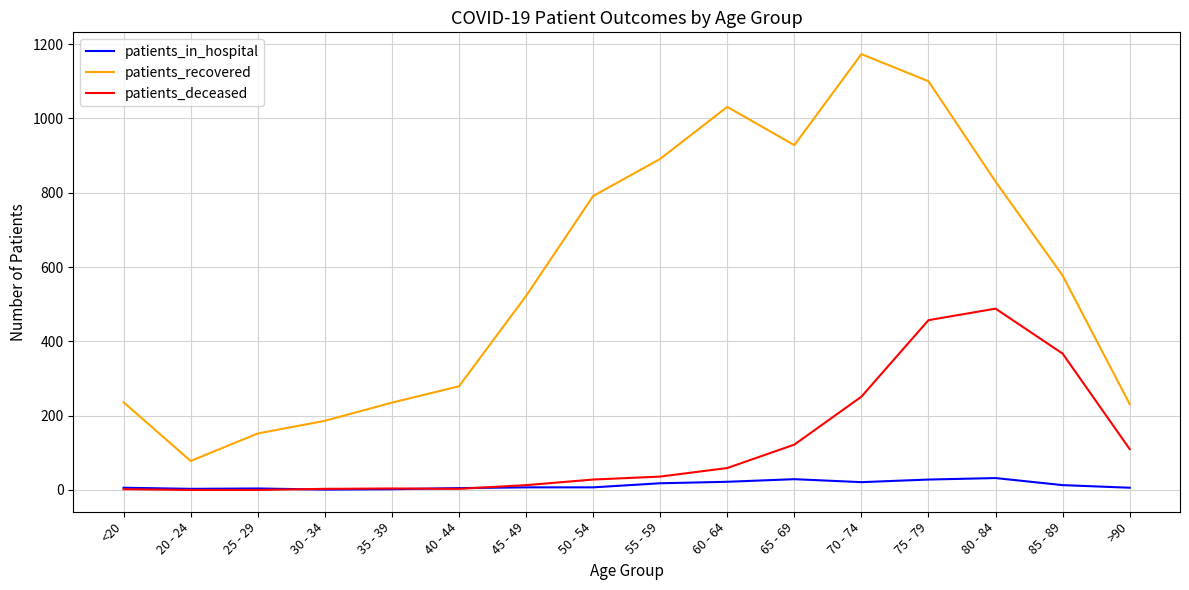

True or false: patients_recovered and patients_in_hospital intersect in this chart.

False